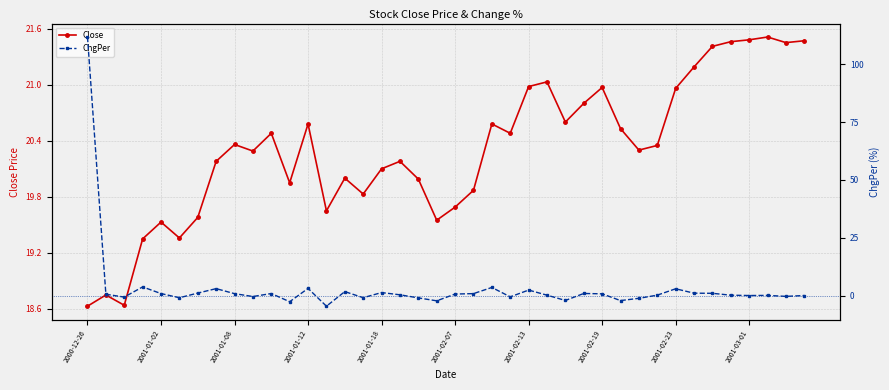

The Close series shows 21.5 at 2001-03-01. True or false?

True